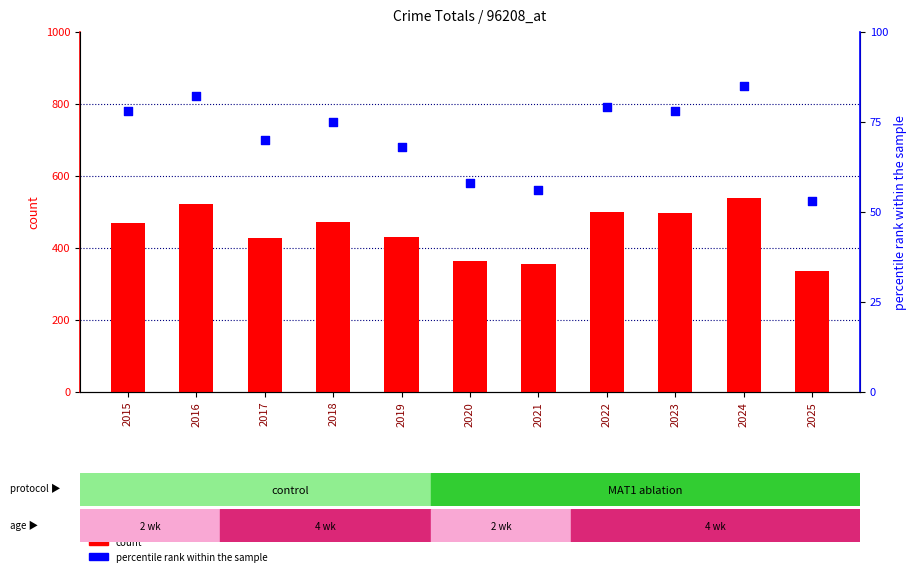

Is the value of percentile rank within the sample at 2015 greater than the value of count at 2015?

No